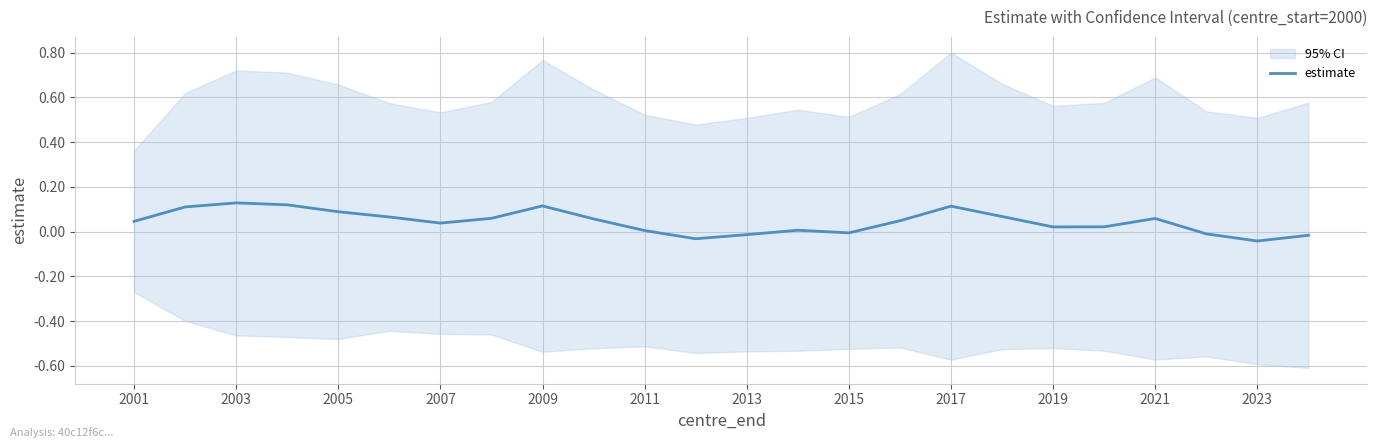

What is the value of the 17th point from the left?

0.1